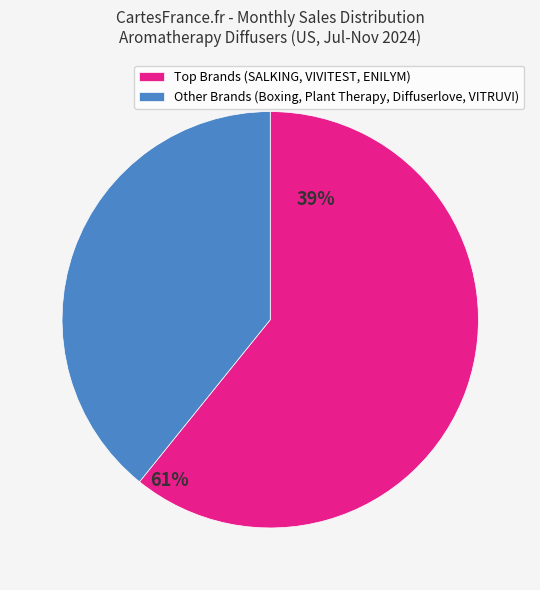

True or false: Other Brands (Boxing, Plant Therapy, Diffuserlove, VITRUVI) accounts for 39% of the total.

True